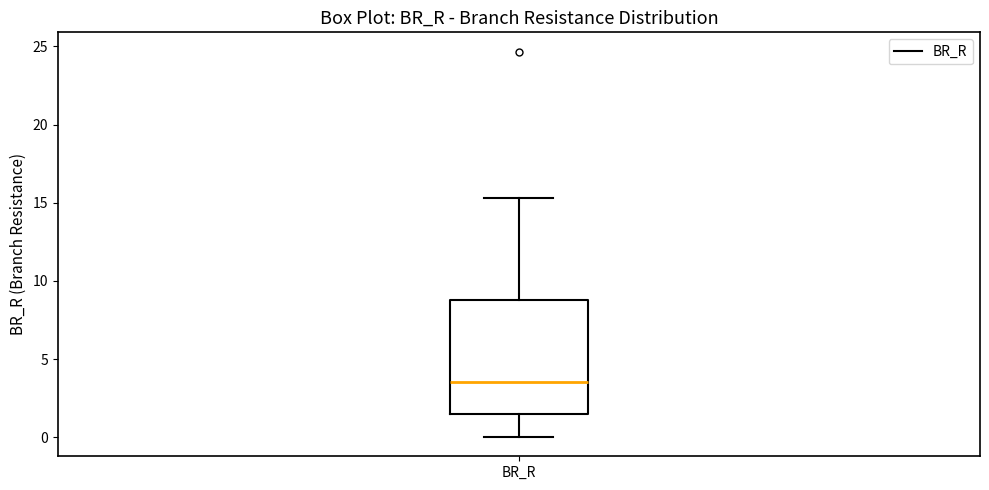

Read this box plot against the y-axis: the position of the median line, the range covered by the box, and the ends of both whiskers. The values are not printed on the chart, so give them approximately, as read against the axis.

median 3.5, box 1.5 to 9.0, whiskers 0.0 to 15.5